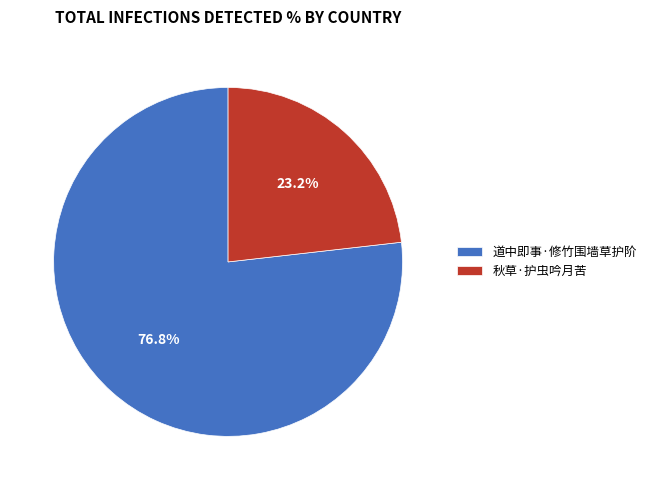

What is the largest slice in the pie chart?

道中即事·修竹围墙草护阶